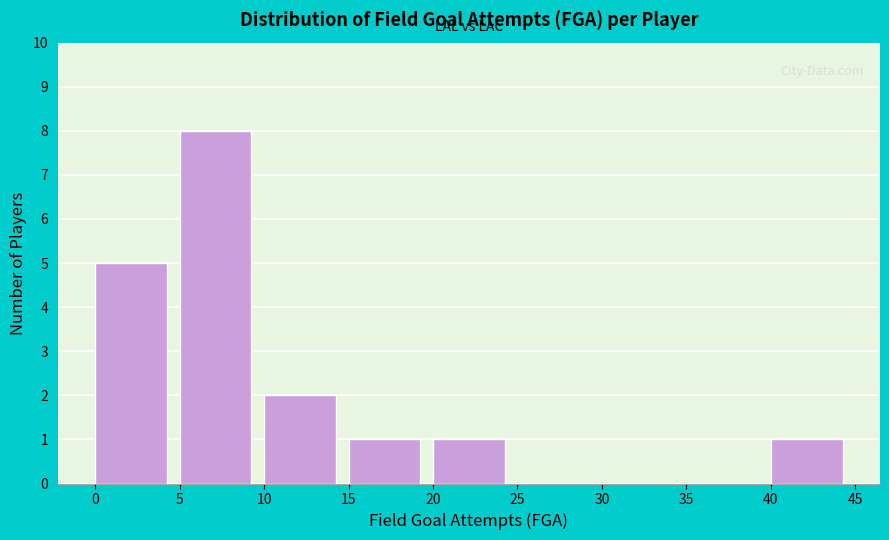

Reading left to right, list every bar in this chart as the range it spans on the x-axis followed by its height. The values are not printed on the chart, so give them approximately, as read against the axis.

0 to 5: 5
5 to 10: 8
10 to 15: 2
15 to 20: 1
20 to 25: 1
25 to 30: 0
30 to 35: 0
35 to 40: 0
40 to 45: 1